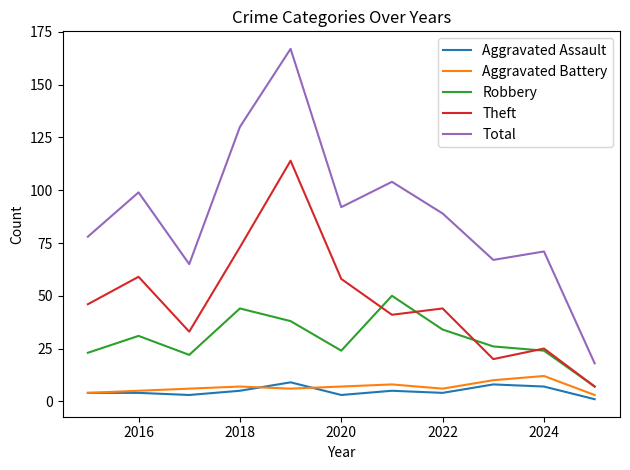

What is the greatest value displayed?

167